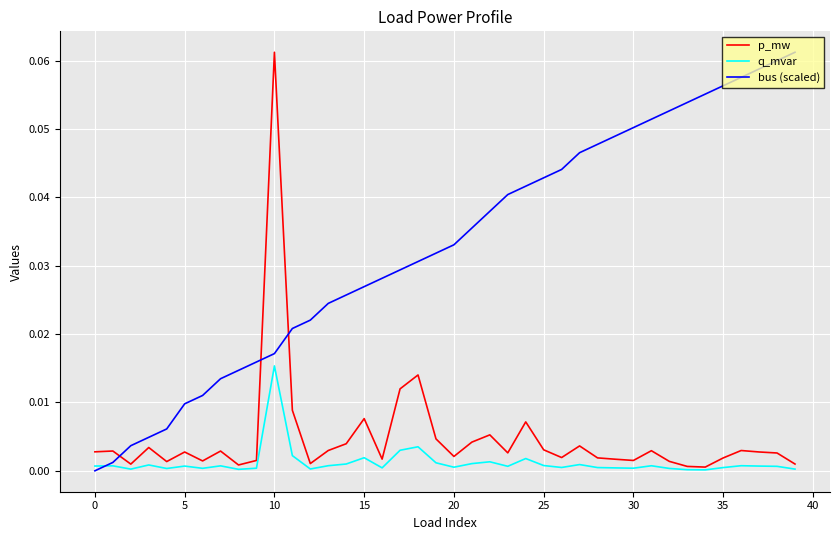

True or false: bus (scaled) and p_mw cross at least once.

True